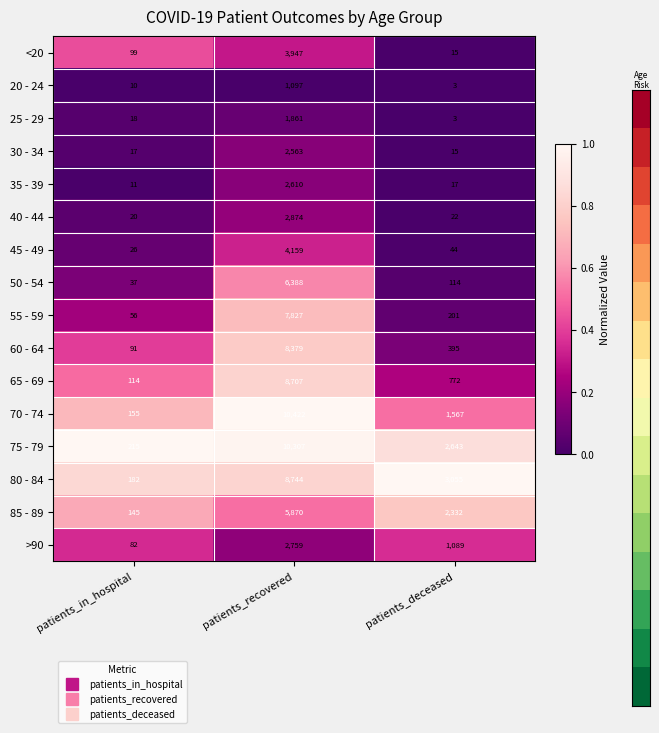

What is the greatest value displayed?

10422